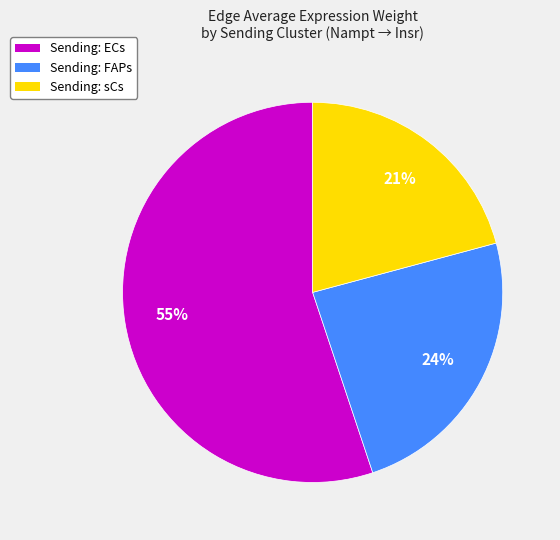

Is there a majority slice in this chart?

Yes